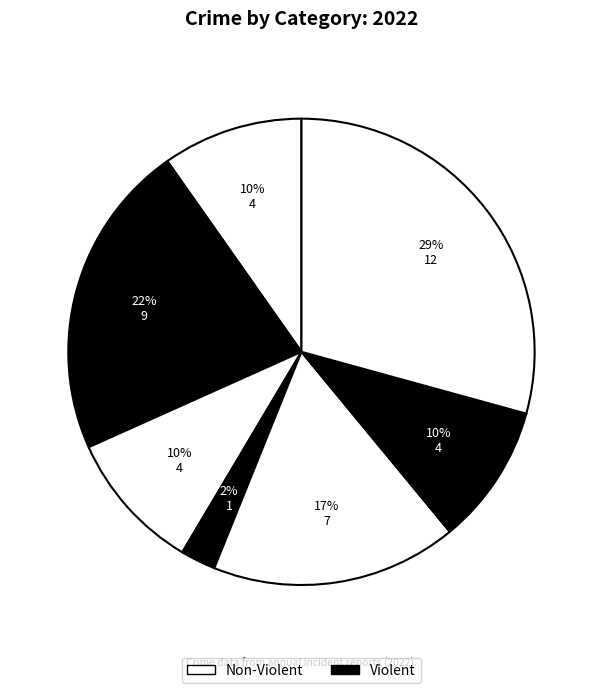

How many slices are in this pie chart?

7